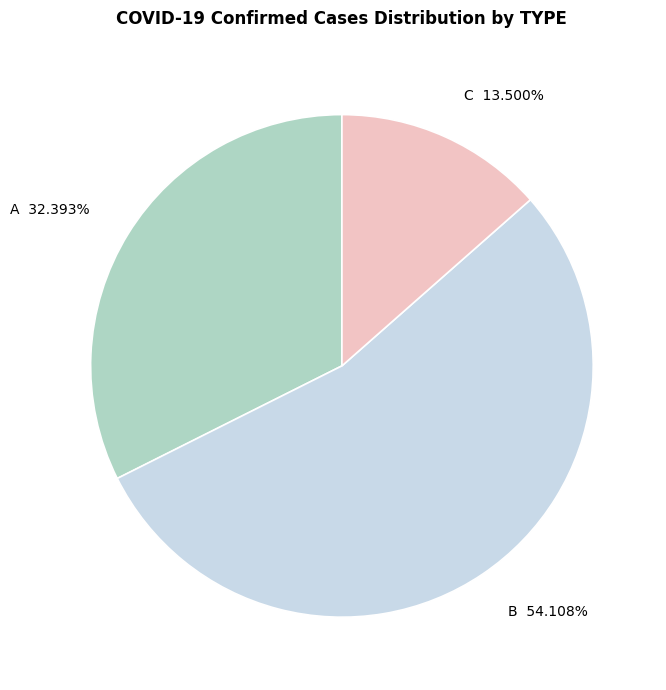

To the nearest percent, what is the average slice percentage?

33%